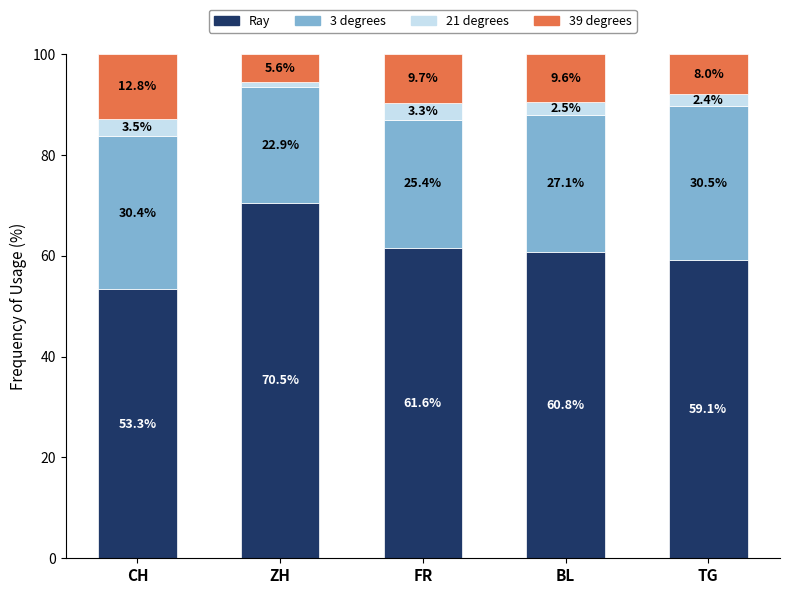

At which label does Ray first exceed 60?

ZH